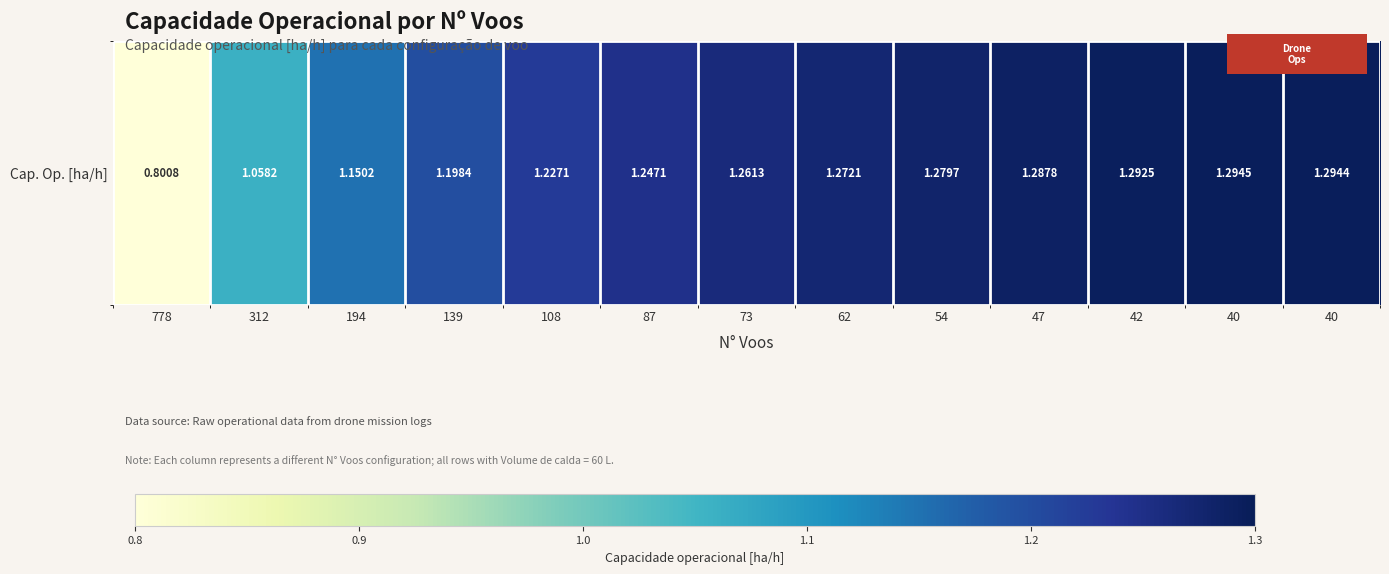

The value at 139 is 1.2. True or false?

True